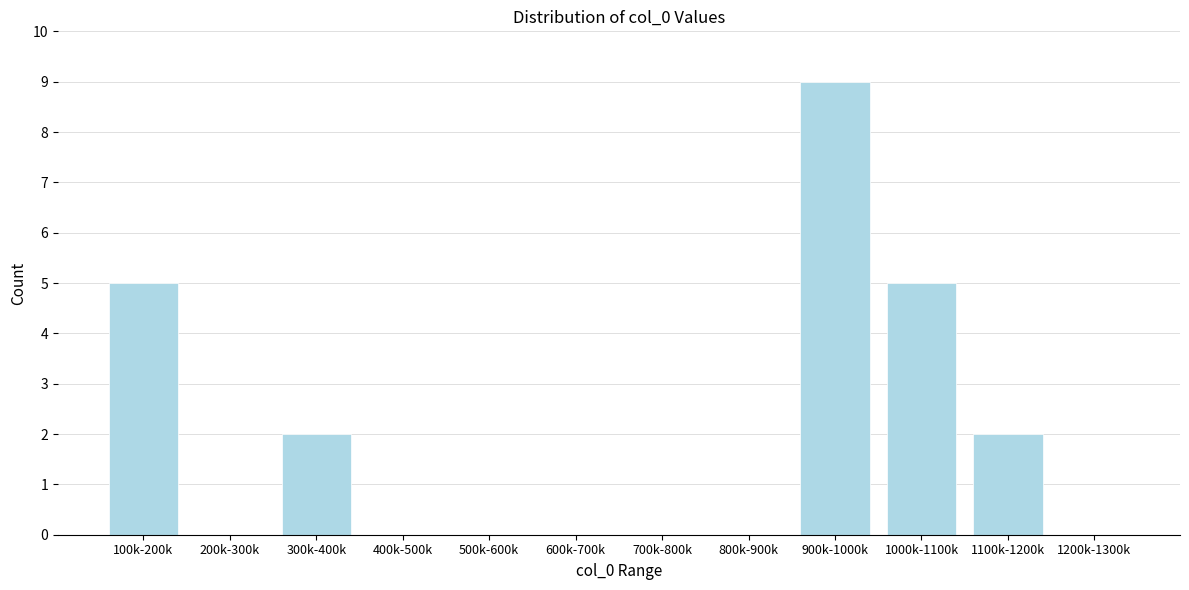

Reading left to right, transcribe all the data shown in this chart.

100k-200k=5	200k-300k=0	300k-400k=2	400k-500k=0	500k-600k=0	600k-700k=0	700k-800k=0	800k-900k=0	900k-1000k=9	1000k-1100k=5	1100k-1200k=2	1200k-1300k=0